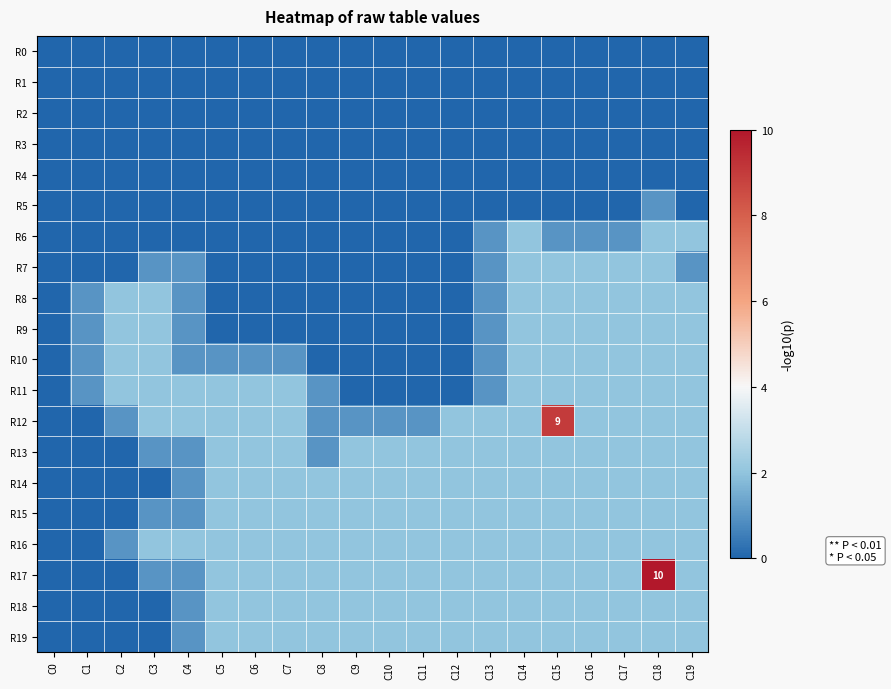

Is it true that R16 equals 2 at C14?

True